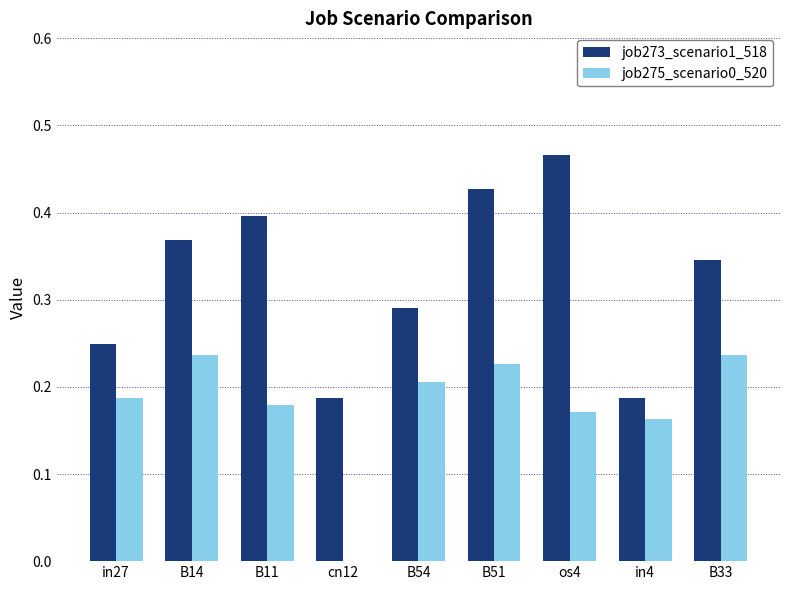

At which category is the sum across all series the highest?

B51